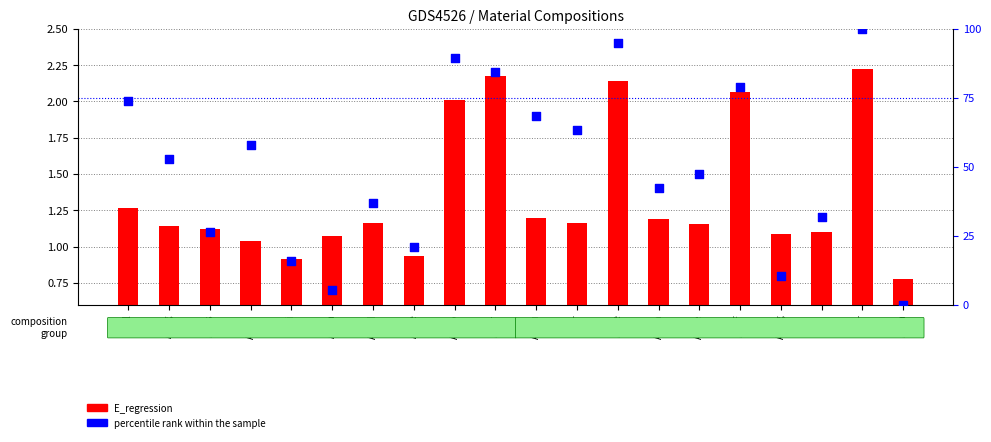

At which category is the sum across all series the highest?

Al-Ir